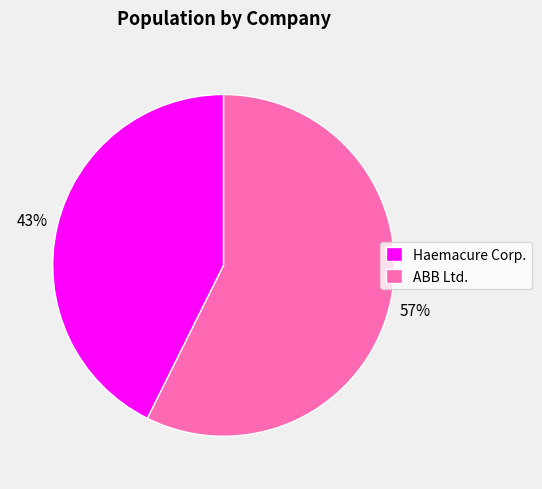

To the nearest percent, what portion does ABB Ltd. represent?

57%